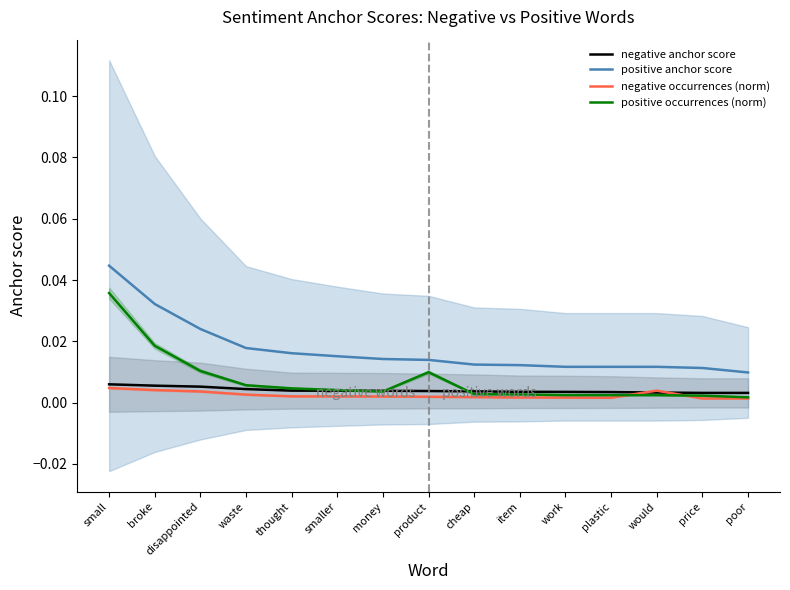

Is this an area chart (filled region under the line)?

No